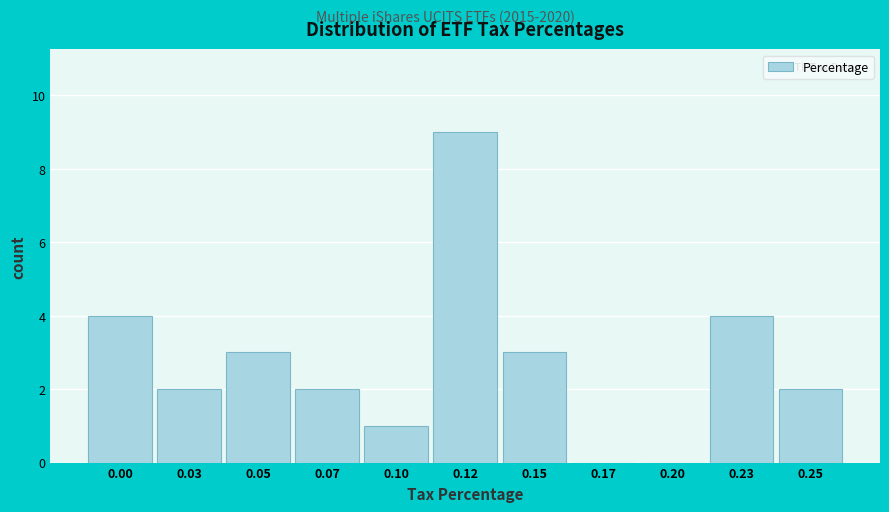

Reading left to right, transcribe all the data shown in this chart.

0.00=4	0.03=2	0.05=3	0.07=2	0.10=1	0.12=9	0.15=3	0.17=0	0.20=0	0.23=4	0.25=2